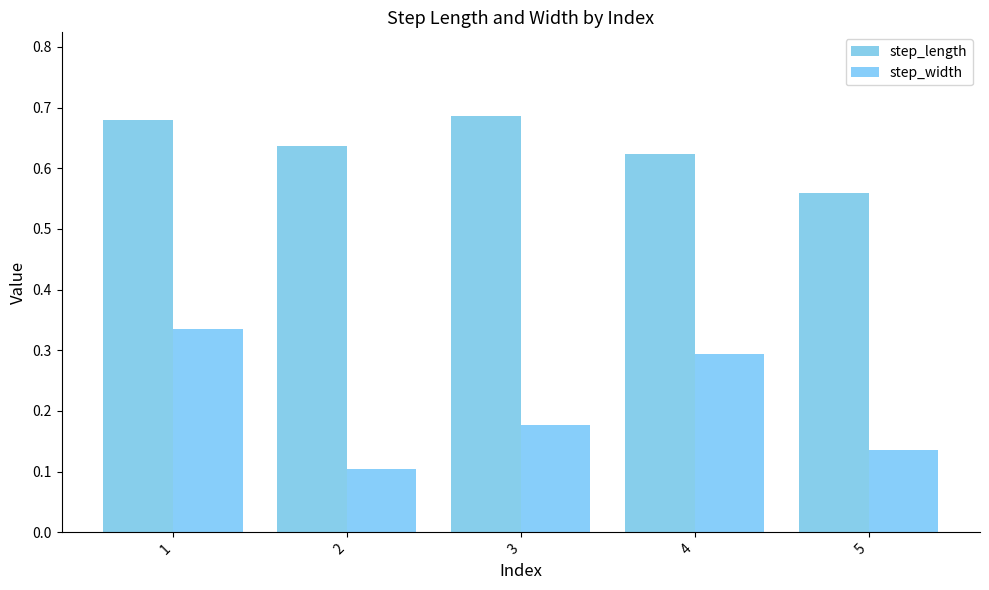

Which category has the lowest value in the step_width series?

2